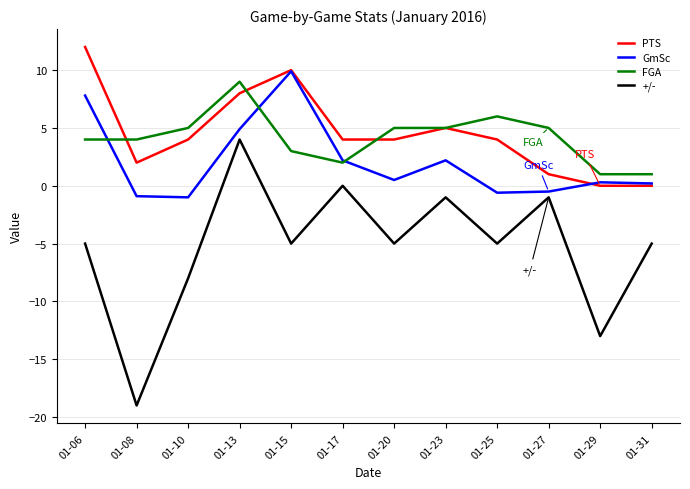

True or false: FGA has a value of 4.0 at 01-08.

True